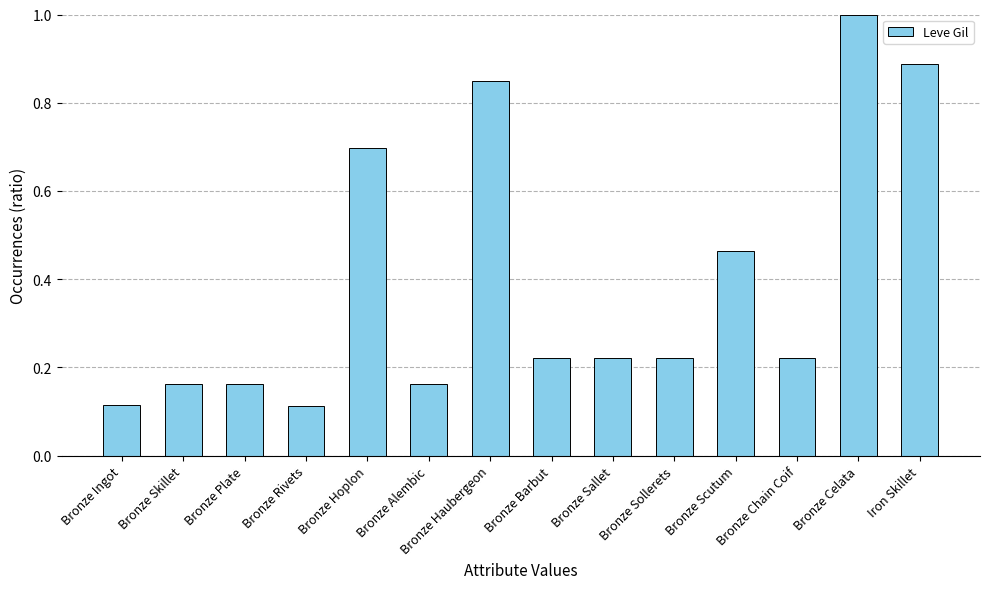

Does the chart contain any negative values?

No